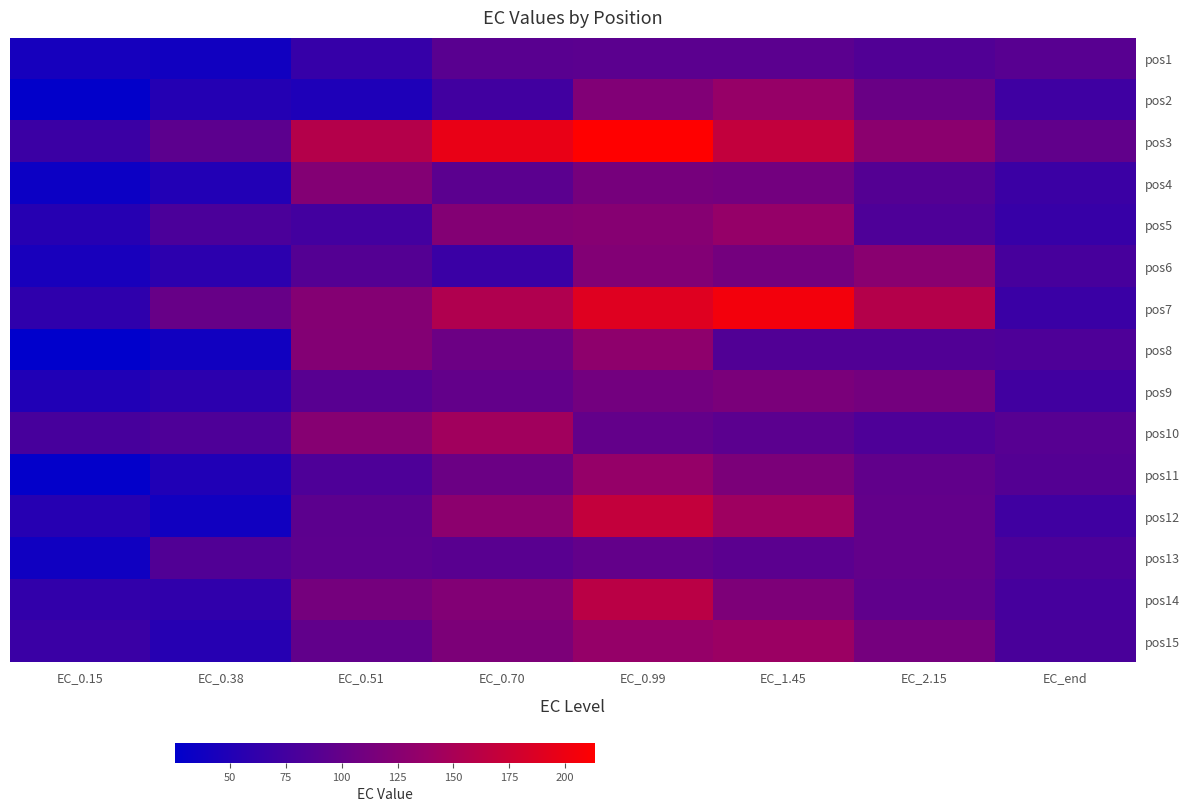

Which series changed the most between EC_0.38 and EC_1.45?

pos12